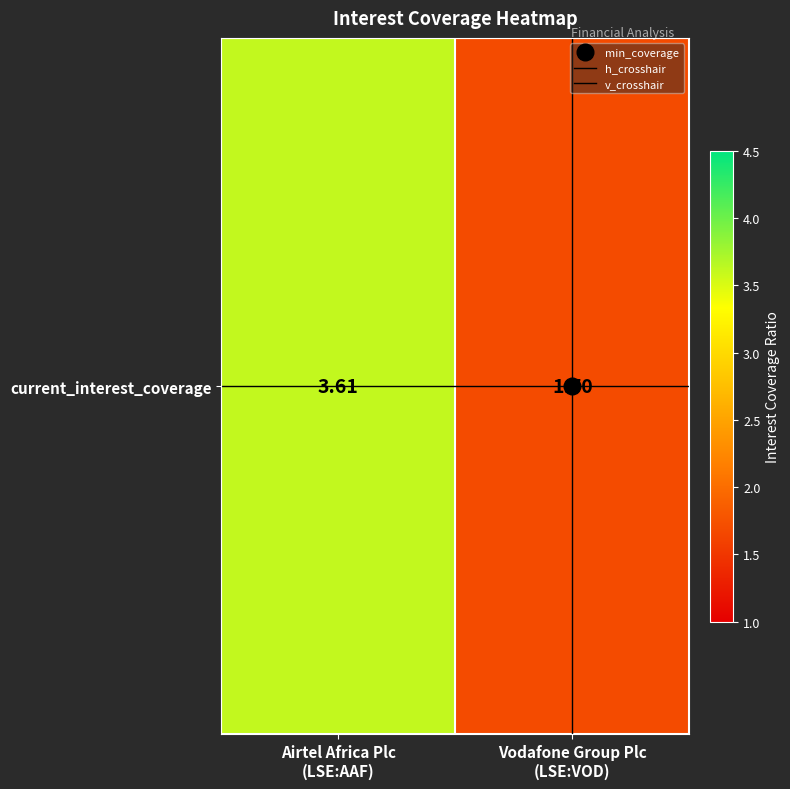

At how many categories does at least one series exceed 1?

2